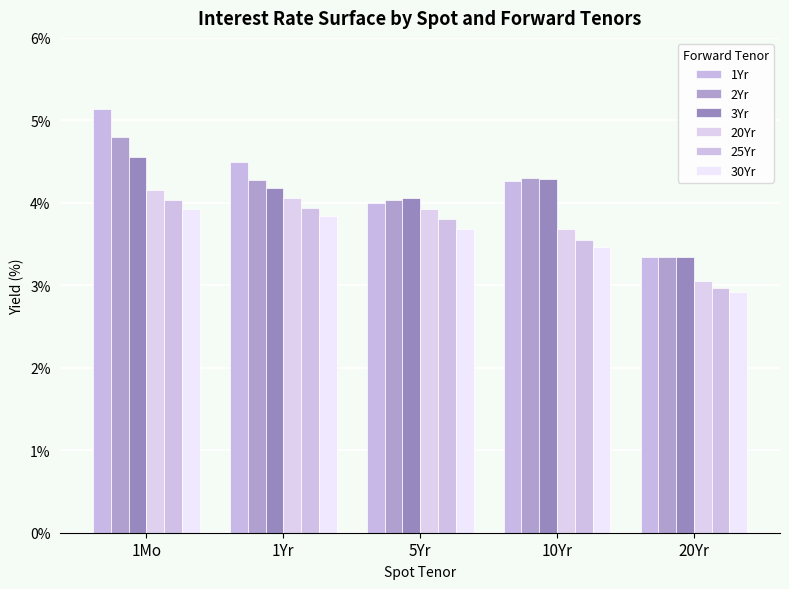

Rank the series at 20Yr from lowest to highest value.

30Yr, 25Yr, 20Yr, 1Yr, 2Yr, 3Yr